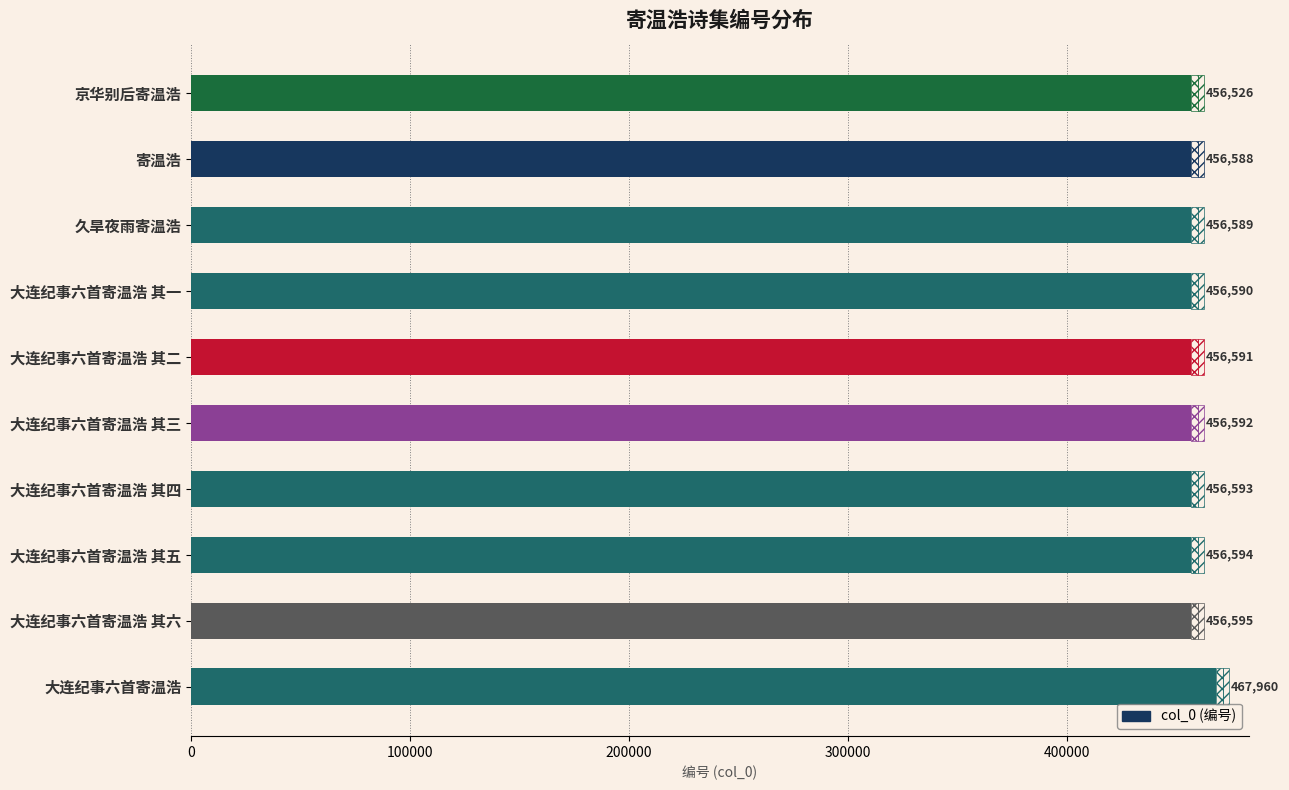

How many values exceed 456592?

4